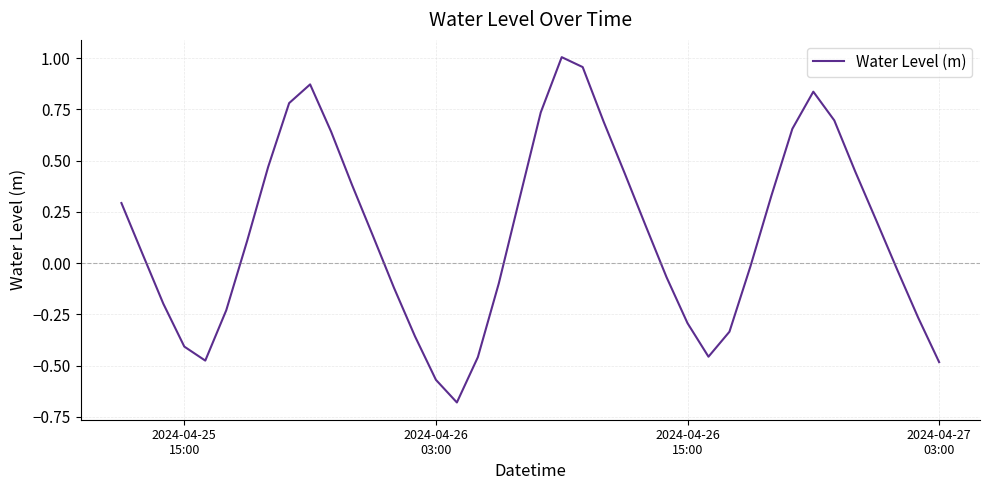

What is the difference between the maximum and minimum values?

1.7